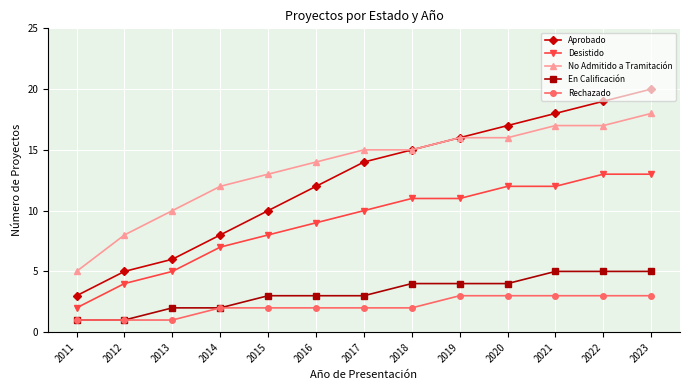

List the series in order of their peak value, highest first.

Aprobado, No Admitido a Tramitación, Desistido, En Calificación, Rechazado